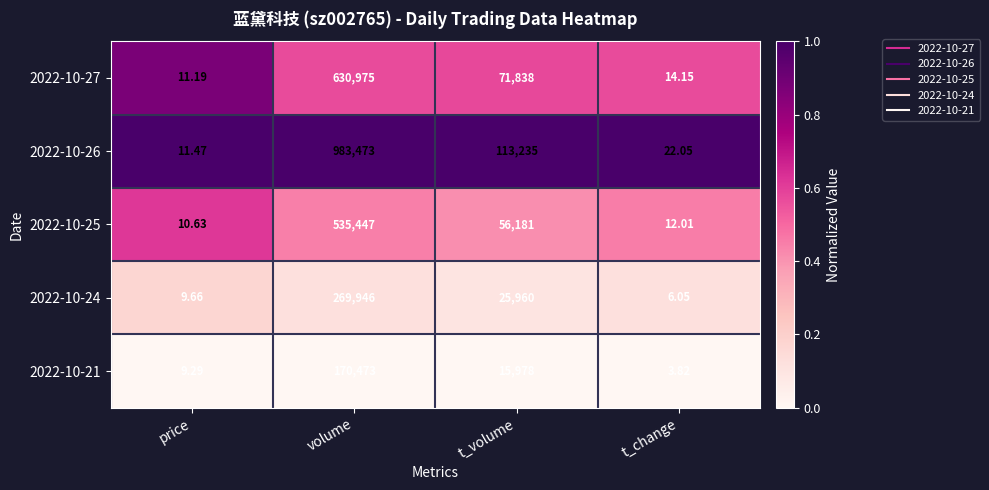

At which label does 2022-10-25 reach its peak?

volume